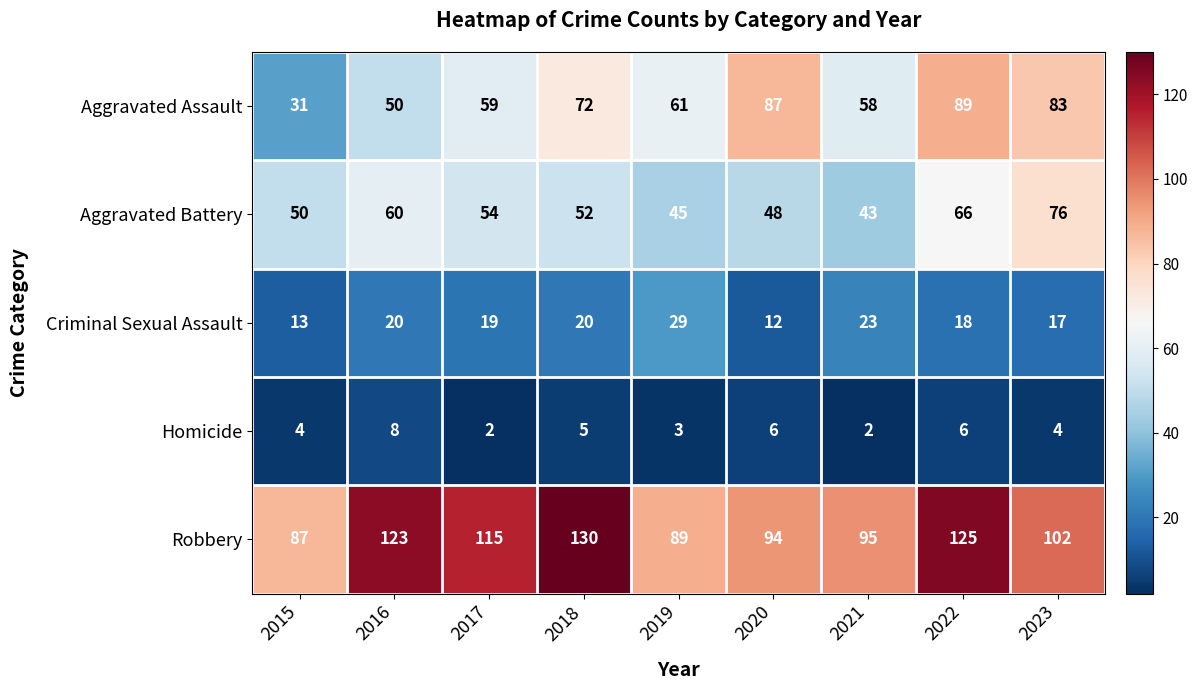

Is it true that Aggravated Assault equals 38 at 2020?

False